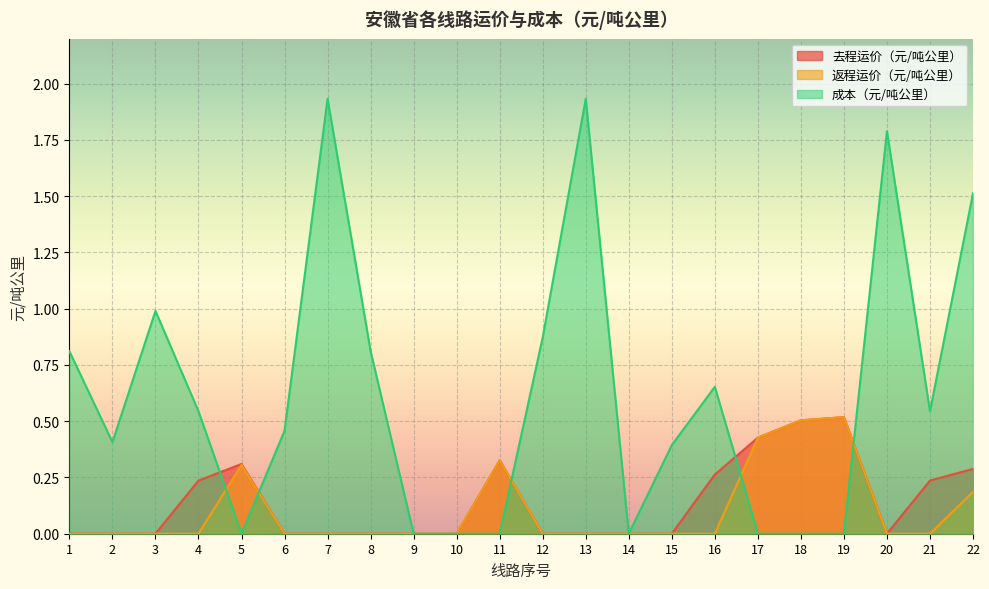

What is the difference between the second highest and minimum values in the 去程运价（元/吨公里） series?

0.5